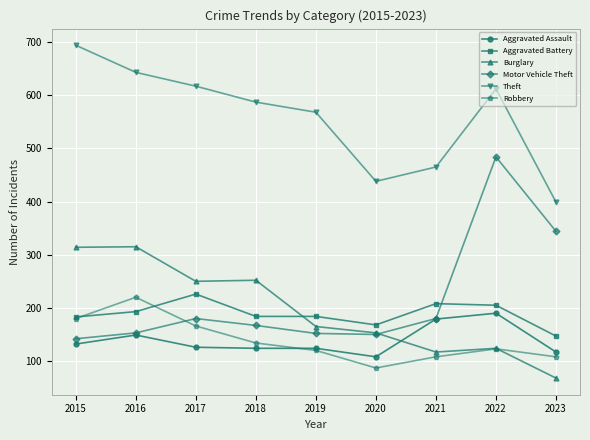

What is the spread (max minus min) of values at 2021?

357